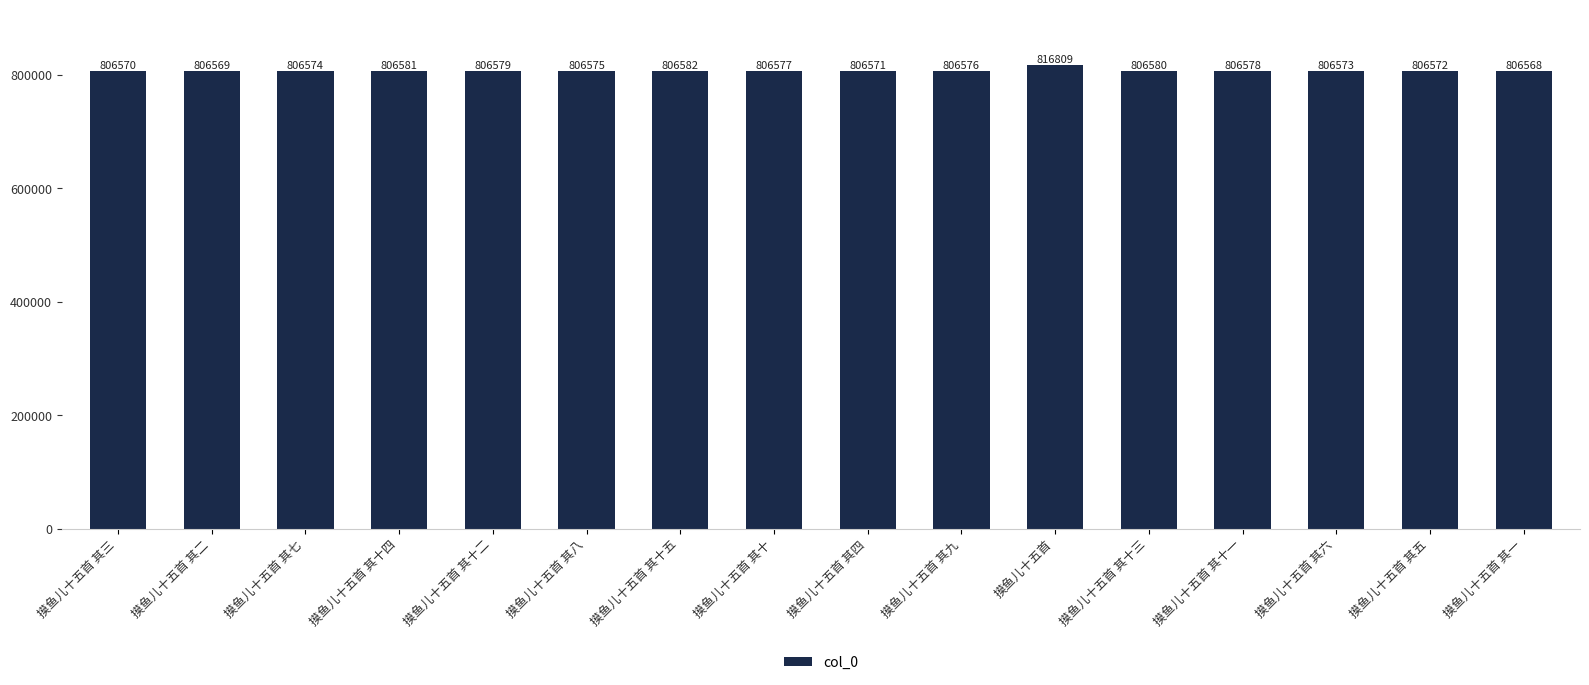

List the labels in order of value, smallest first.

摸鱼儿十五首 其一, 摸鱼儿十五首 其二, 摸鱼儿十五首 其三, 摸鱼儿十五首 其四, 摸鱼儿十五首 其五, 摸鱼儿十五首 其六, 摸鱼儿十五首 其七, 摸鱼儿十五首 其八, 摸鱼儿十五首 其九, 摸鱼儿十五首 其十, 摸鱼儿十五首 其十一, 摸鱼儿十五首 其十二, 摸鱼儿十五首 其十三, 摸鱼儿十五首 其十四, 摸鱼儿十五首 其十五, 摸鱼儿十五首